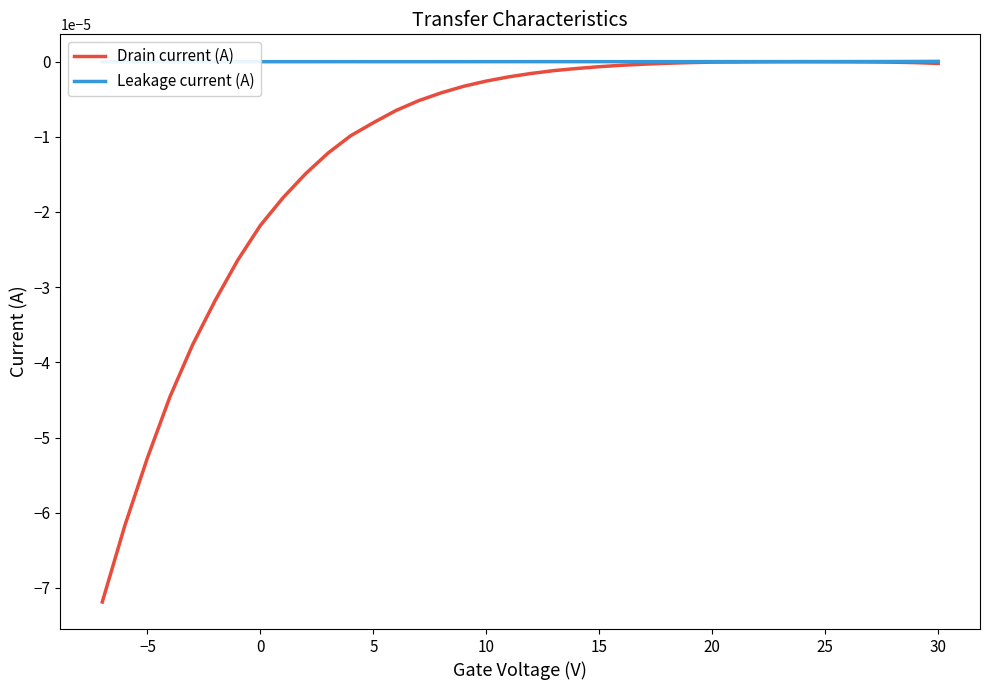

Which series has the widest spread of values?

Drain current (A)